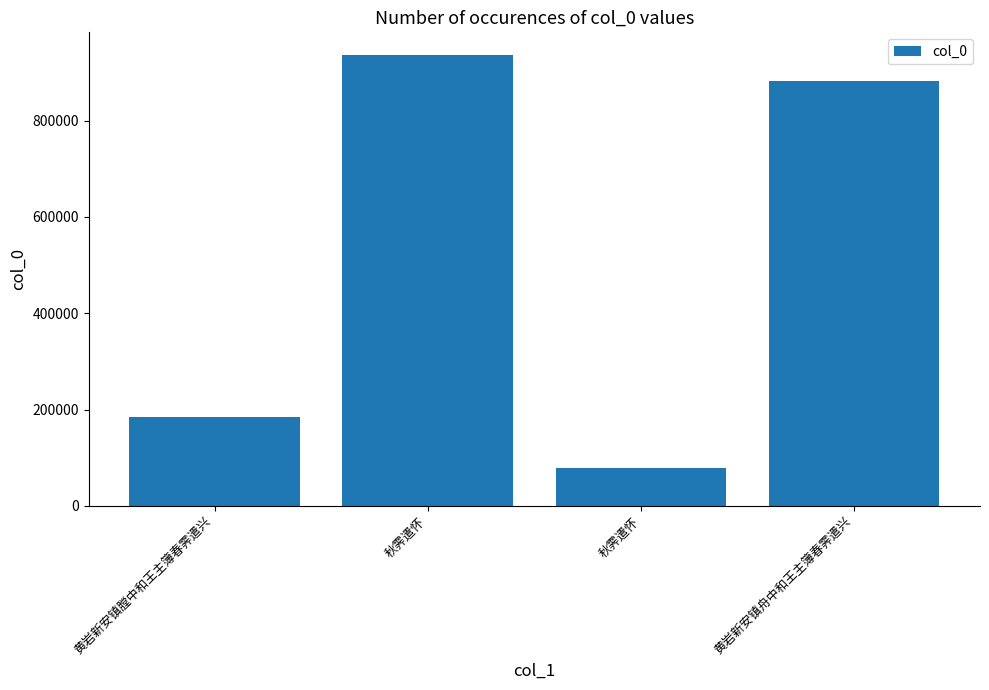

Are the bars horizontal?

No